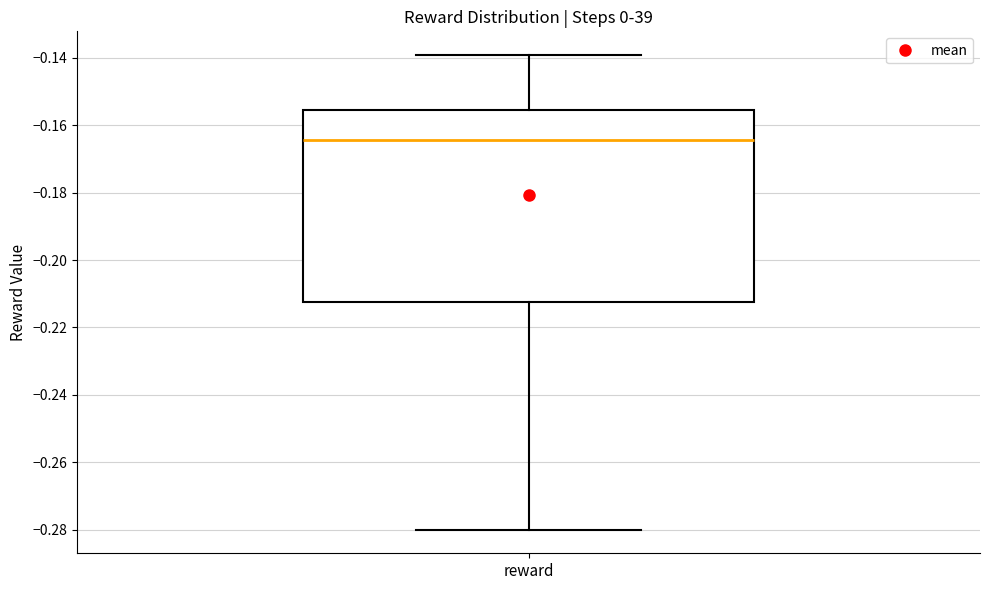

Transcribe this box plot: give where the median line is, the range the box spans, and where the two whiskers end, as read against the y-axis. The values are not printed on the chart, so give them approximately, as read against the axis.

median -0.164, box -0.212 to -0.156, whiskers -0.280 to -0.140